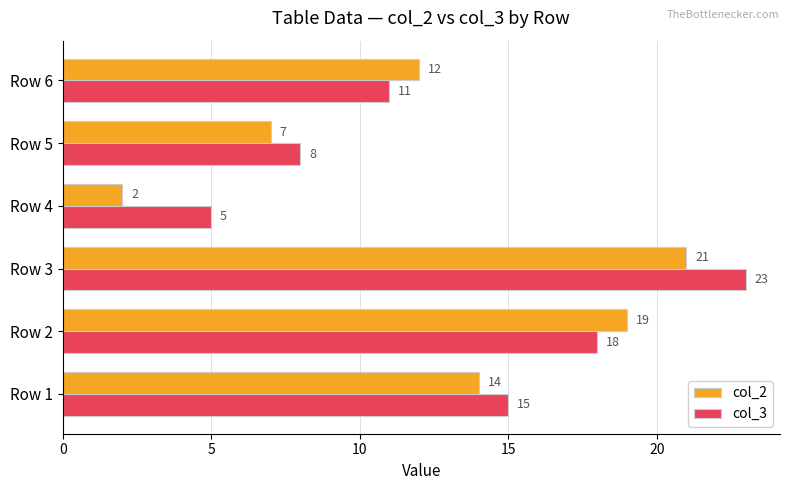

What is the maximum value shown in the chart?

23